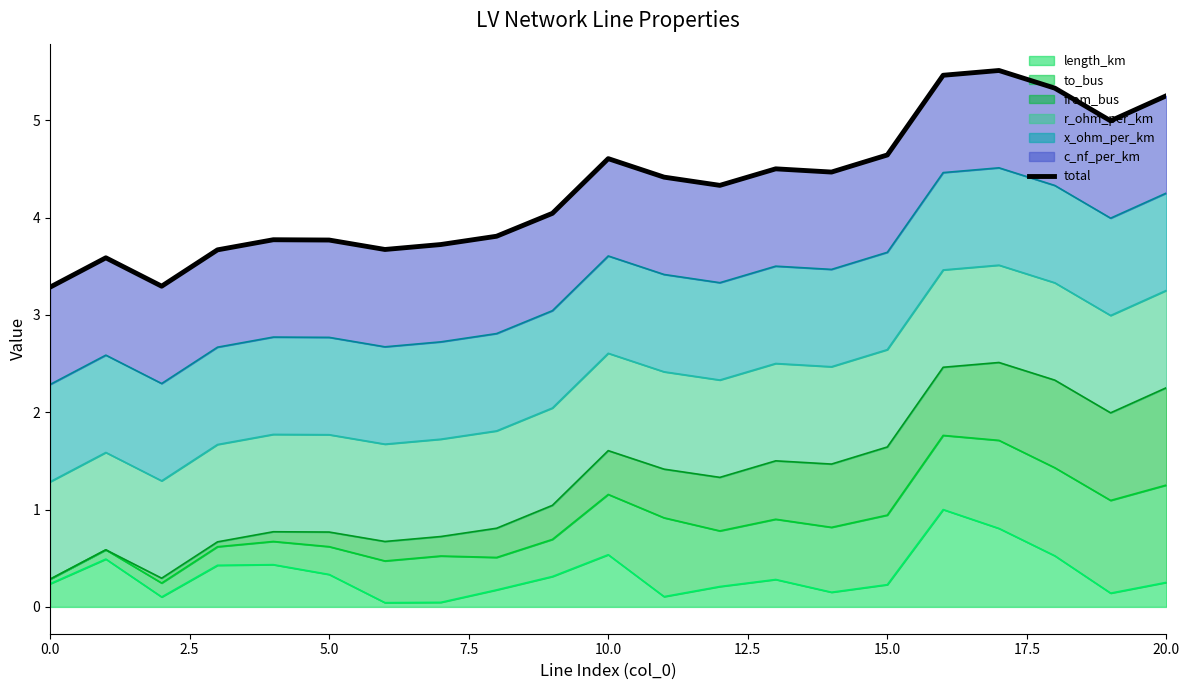

The length_km series shows 0.2 at 15.0. True or false?

True